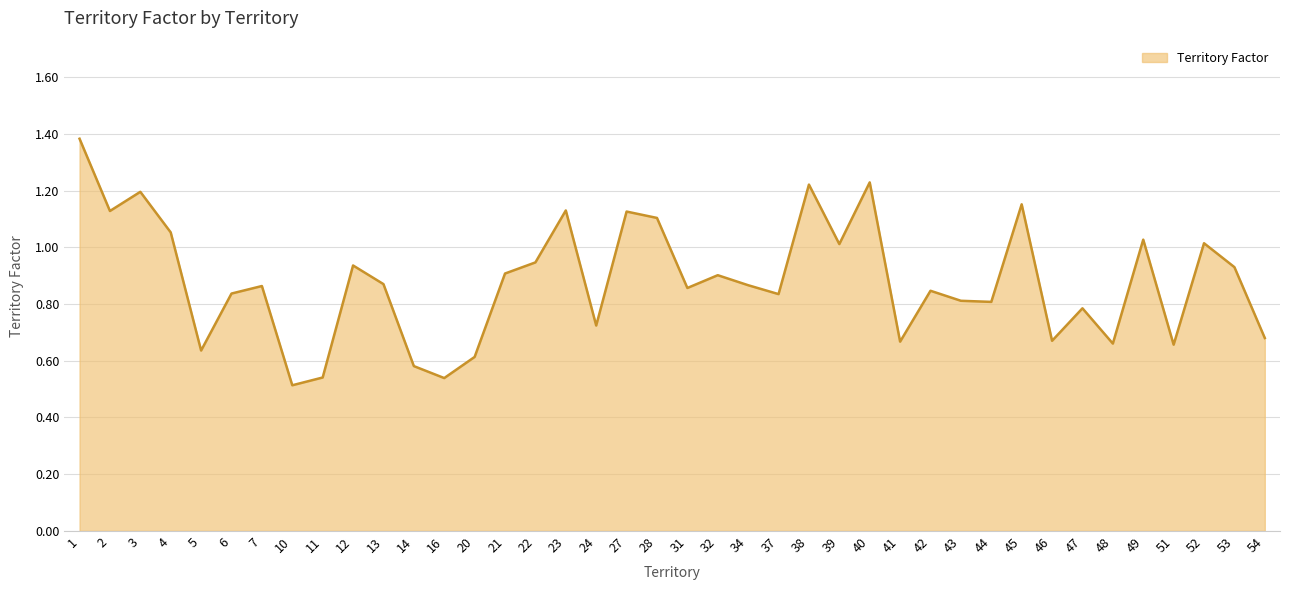

The chart shows a value of 0.6 at 45. True or false?

False